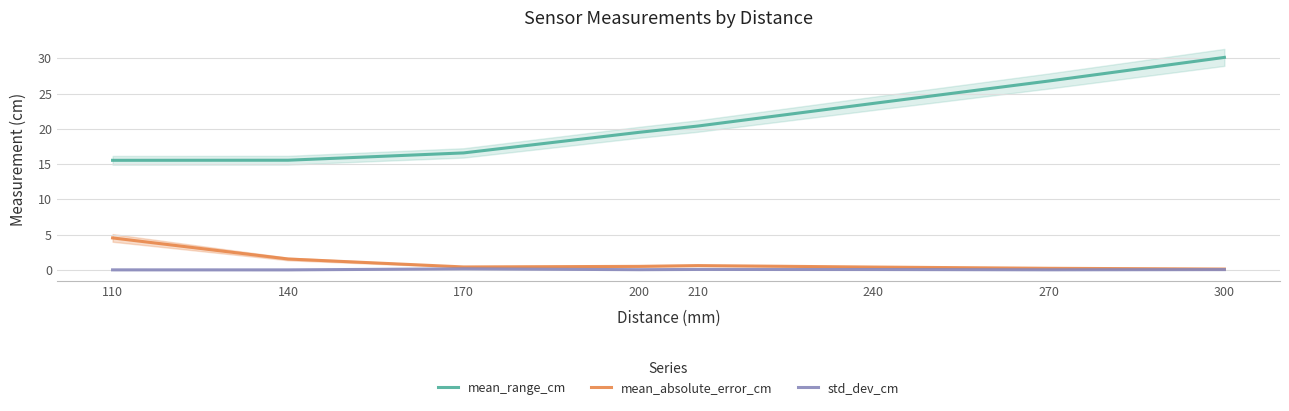

Reading right to left, list all the values displayed in this chart.

mean_range_cm: 300=30.1	270=26.8	240=23.6	210=20.4	200=19.5	170=16.6	140=15.5	110=15.5
mean_absolute_error_cm: 300=0.1	270=0.2	240=0.4	210=0.6	200=0.5	170=0.4	140=1.5	110=4.5
std_dev_cm: 300=0.0	270=0.0	240=0.1	210=0.1	200=0.0	170=0.2	140=0.0	110=0.0